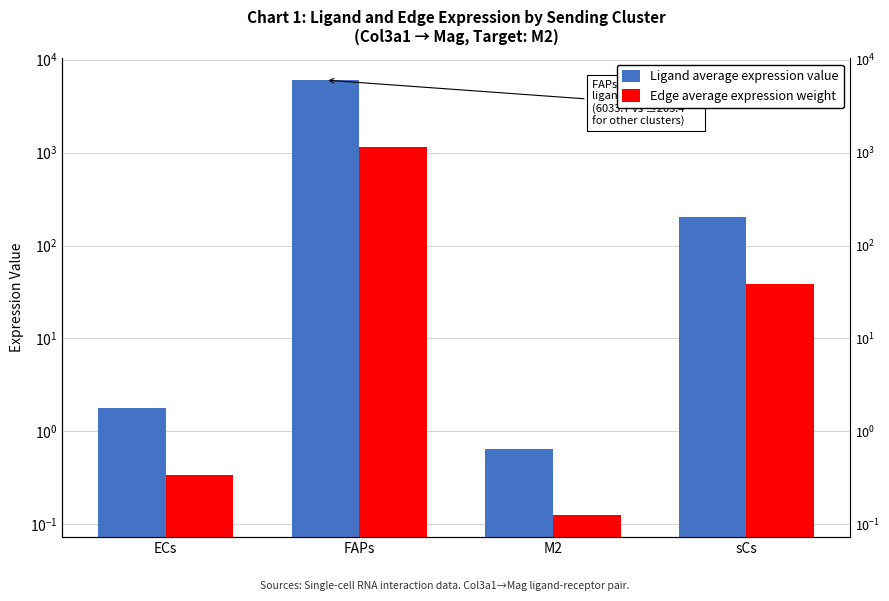

Which category has the lowest value in the Ligand average expression value series?

M2